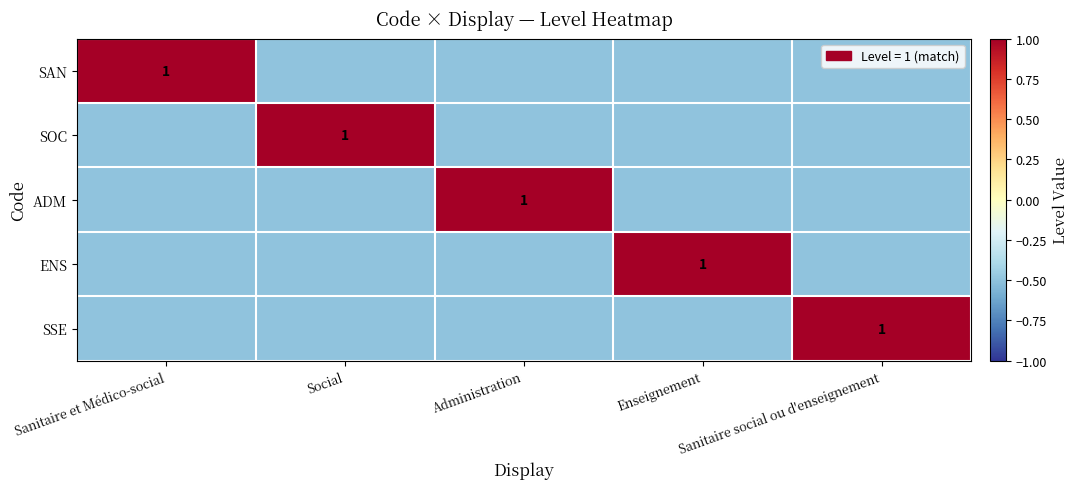

What is the maximum value shown in the chart?

1.0